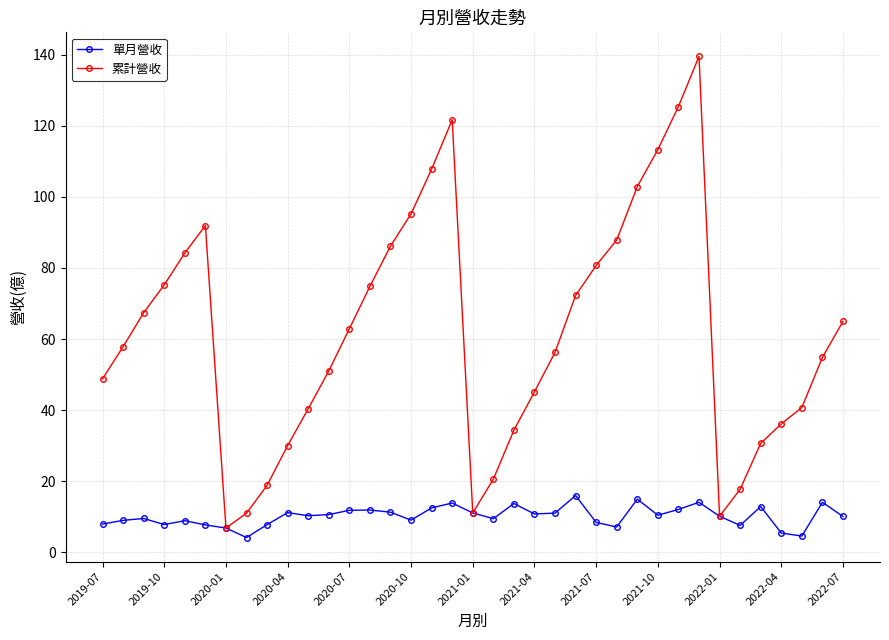

What is the difference between the maximum and minimum values in the 累計營收 series?

132.6